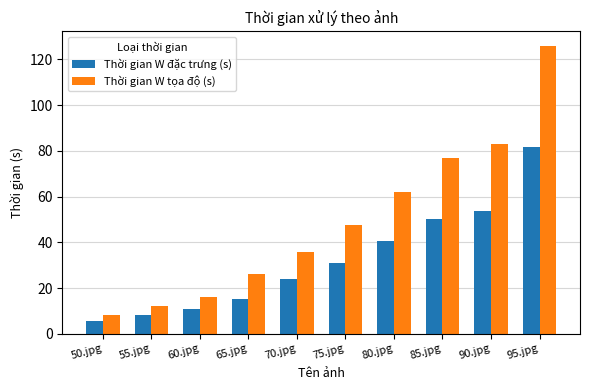

What is the sum of all Thời gian W tọa độ (s) values?

494.0